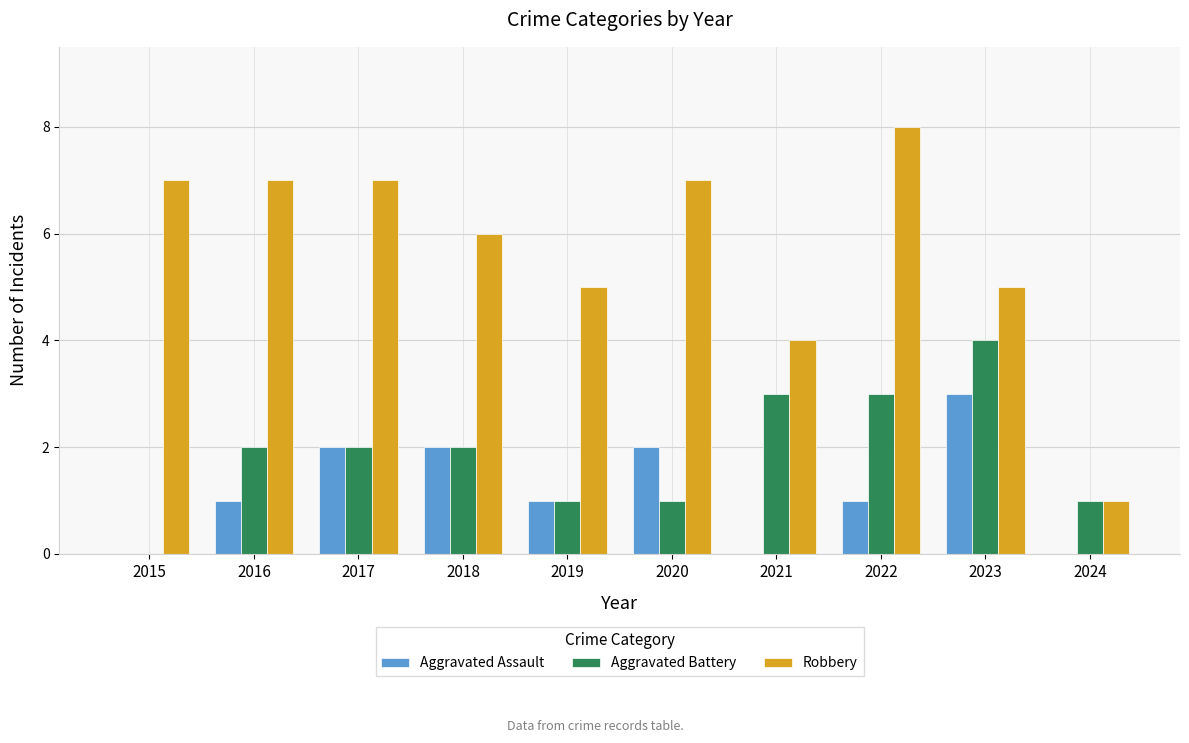

What is the approximate value of Aggravated Battery at 2018?

2